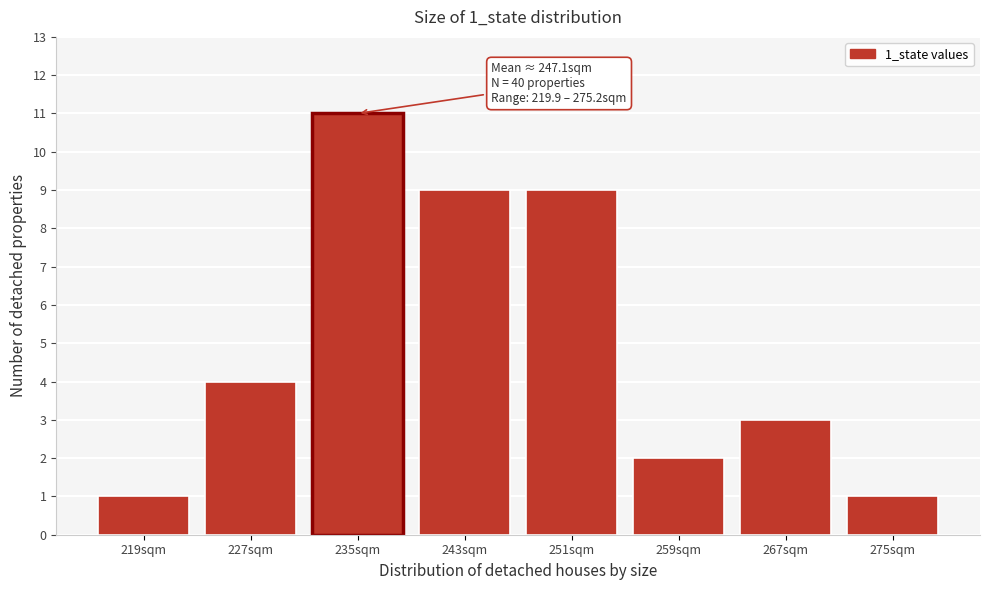

Reading left to right, transcribe all the data shown in this chart.

219sqm=1	227sqm=4	235sqm=11	243sqm=9	251sqm=9	259sqm=2	267sqm=3	275sqm=1